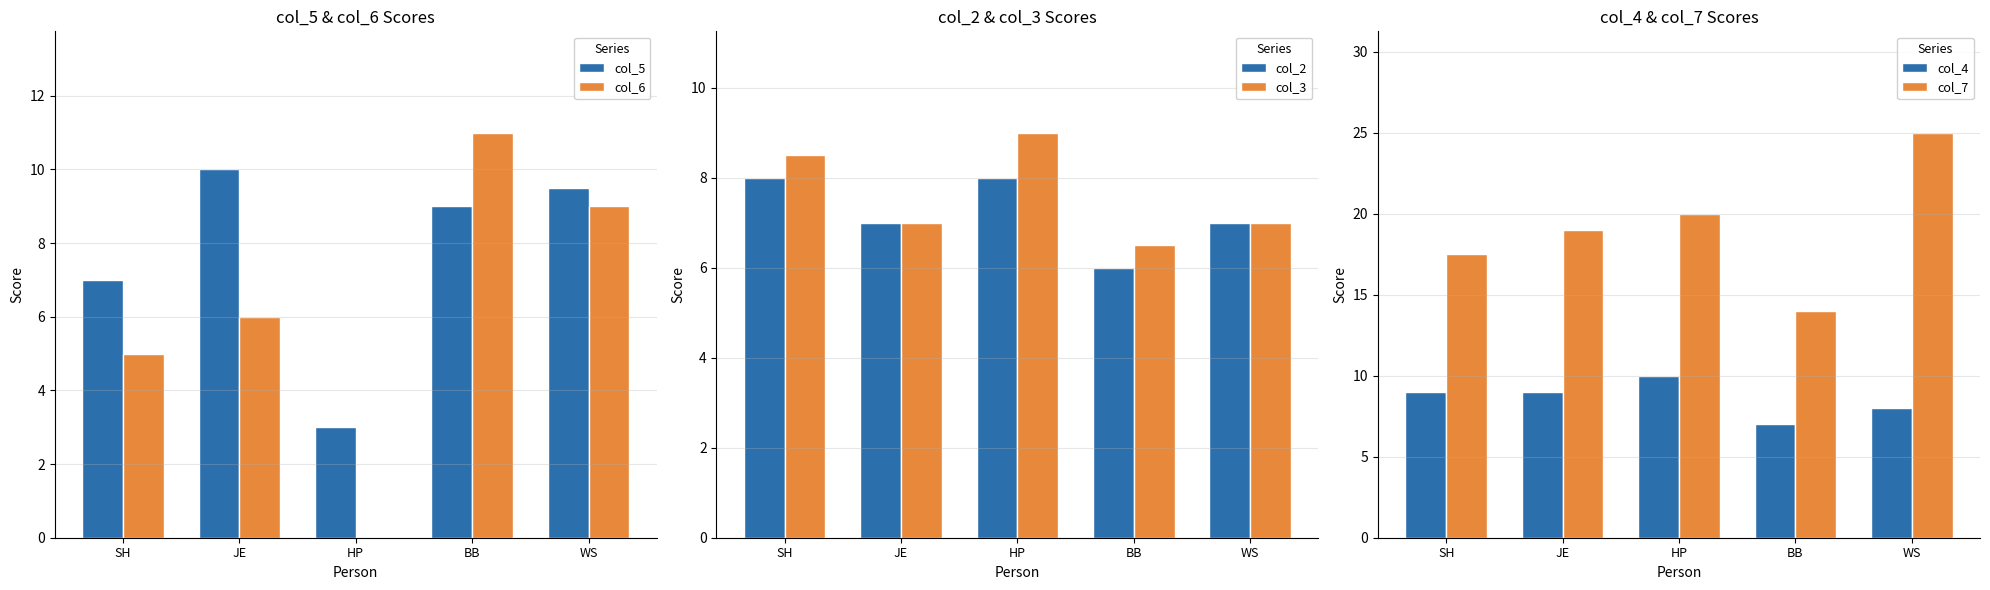

What is the average value of the col_4 series?

8.6